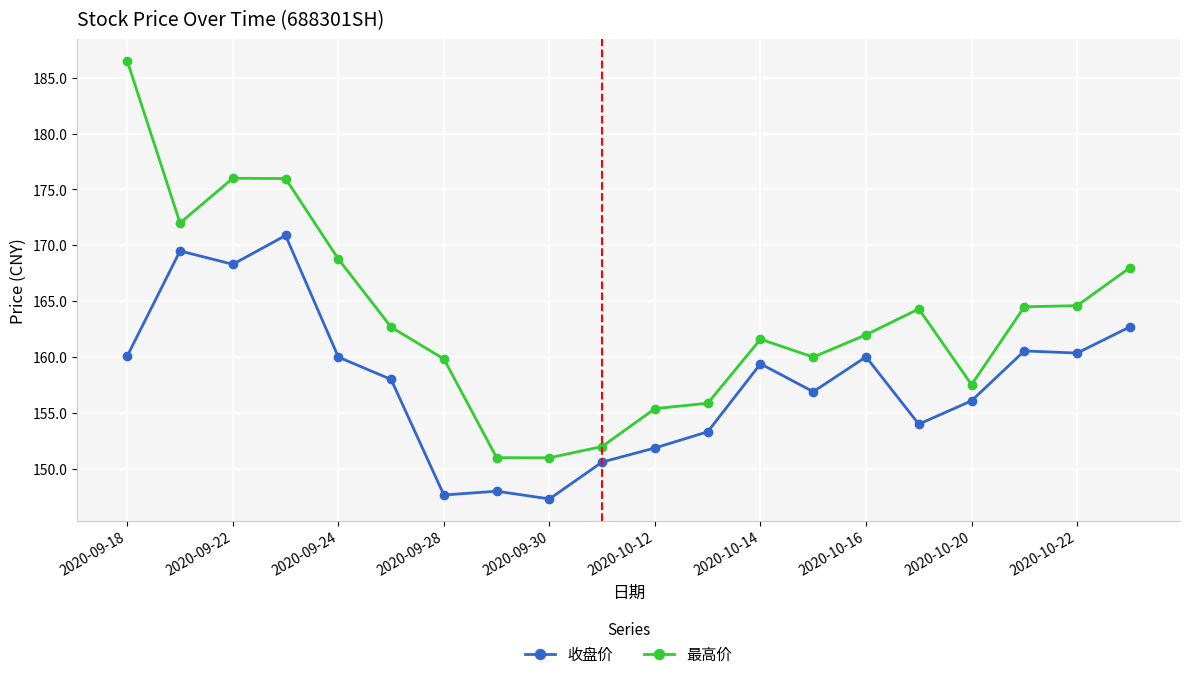

Which series has the widest spread of values?

最高价